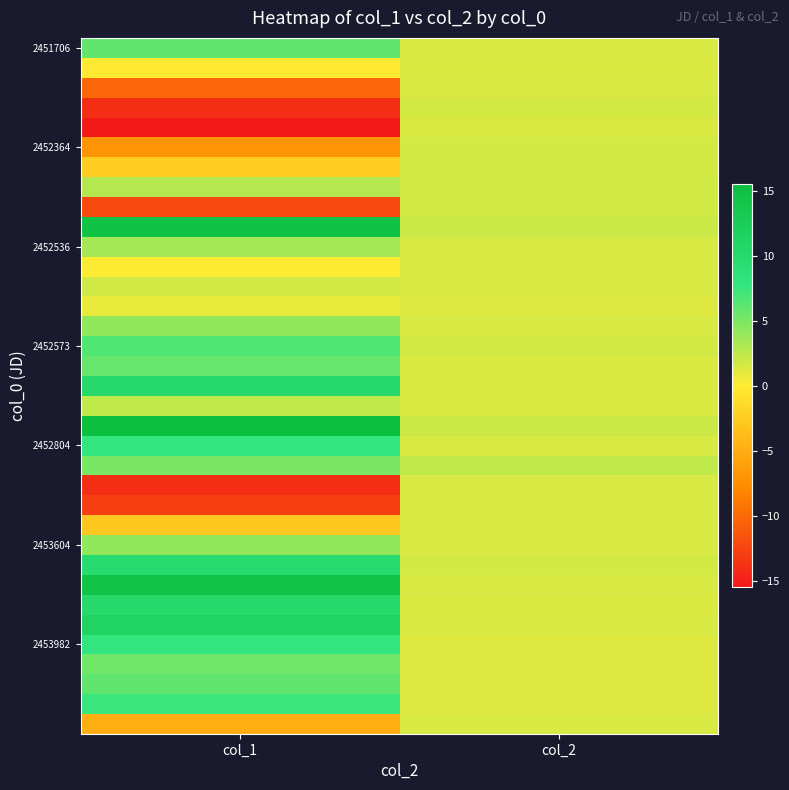

What is the total value across all series at col_1?

66.8